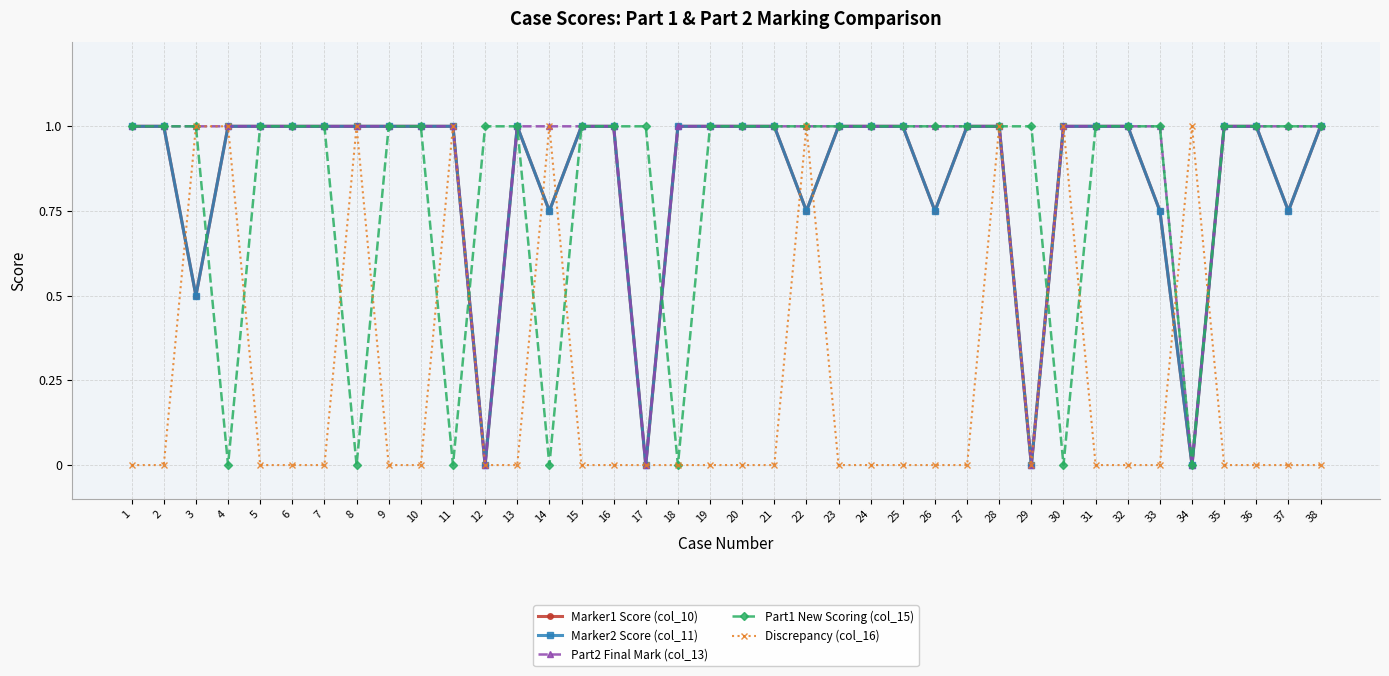

Does the chart have visible grid lines?

Yes